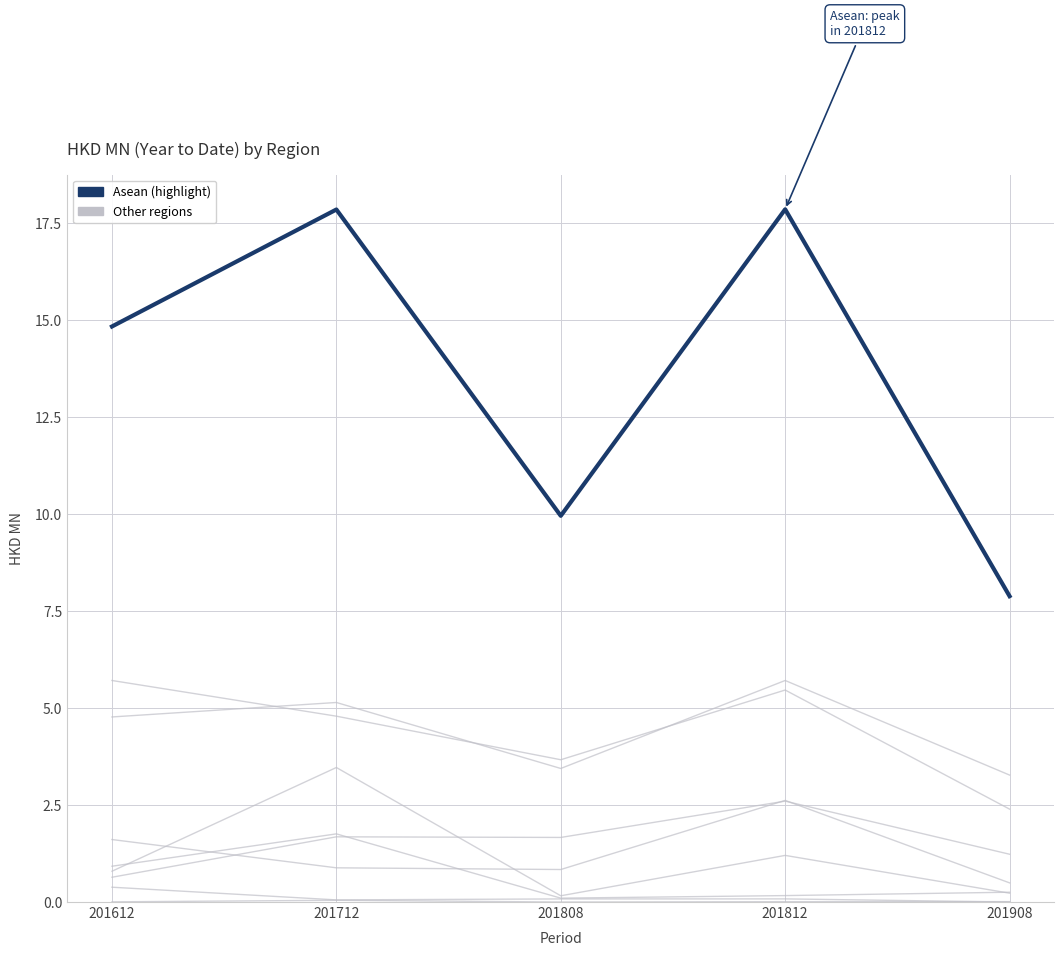

Reading left to right, transcribe all the data shown in this chart.

201612: 14.8	4.8	5.7	0.6	1.6	0.9	0.8	0.0	0.4
201712: 17.9	5.1	4.8	1.7	0.9	1.8	3.5	0.0	0.1
201808: 10.0	3.4	3.7	1.7	0.8	0.1	0.2	0.0	0.1
201812: 17.9	5.7	5.5	2.6	2.6	0.2	1.2	0.0	0.1
201908: 7.9	3.3	2.4	1.2	0.5	0.3	0.2	0.0	0.0